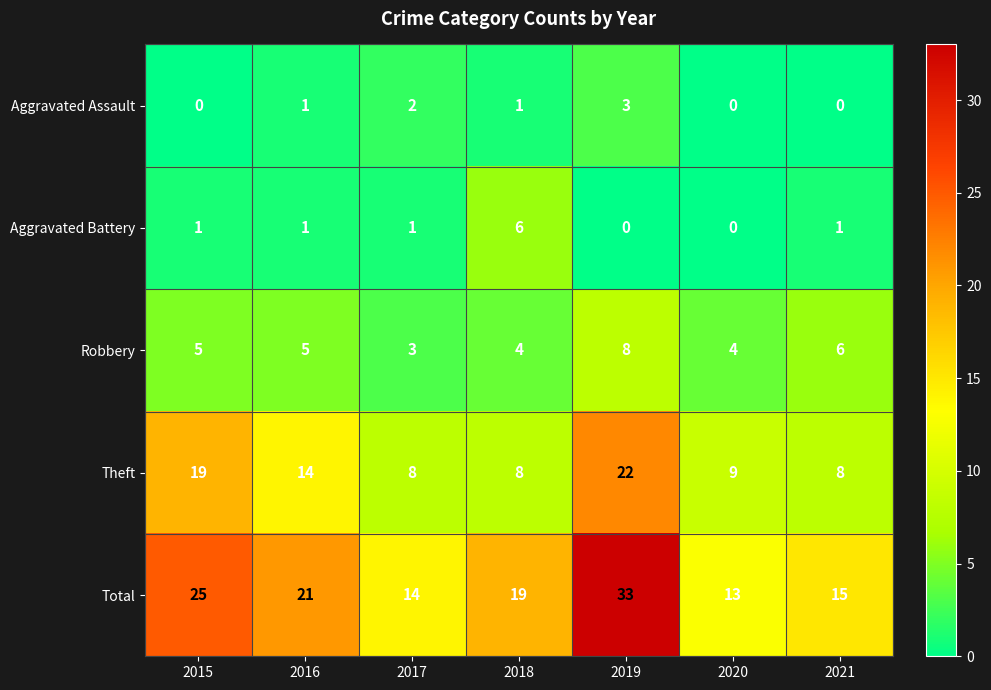

How many Aggravated Battery values are between 0 and 1?

6